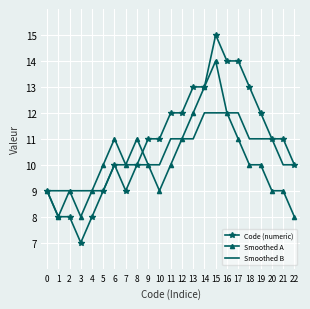

Is it true that Smoothed B equals 11 at 19?

True